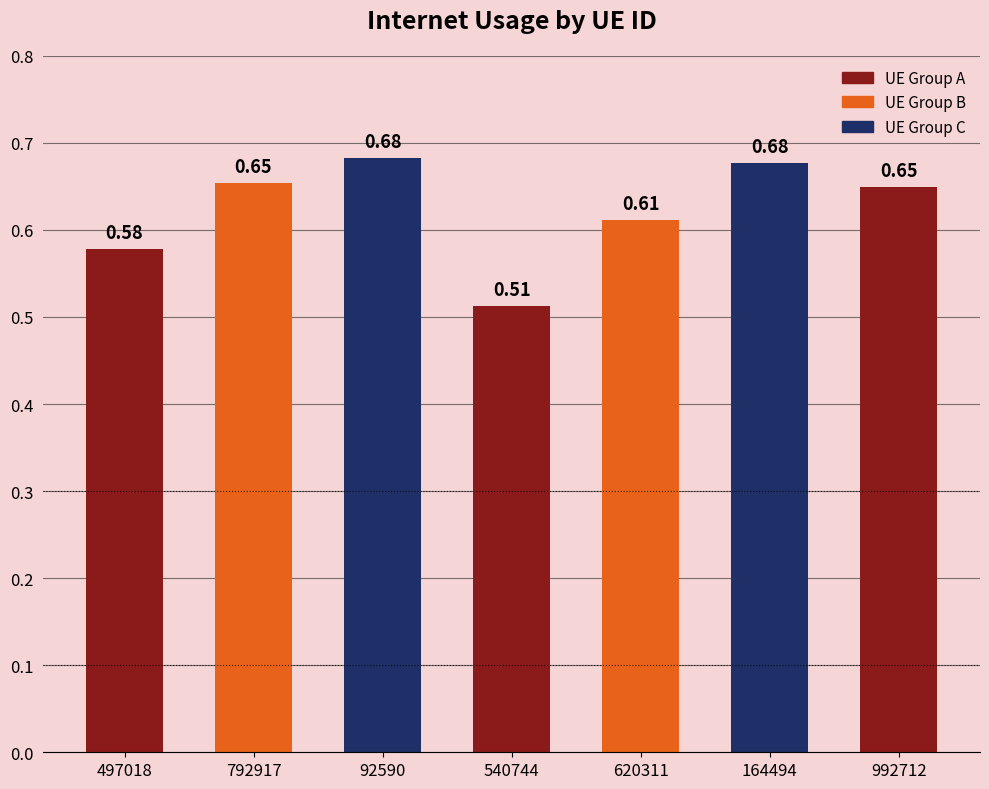

The value at 992712 is 0.2. True or false?

False